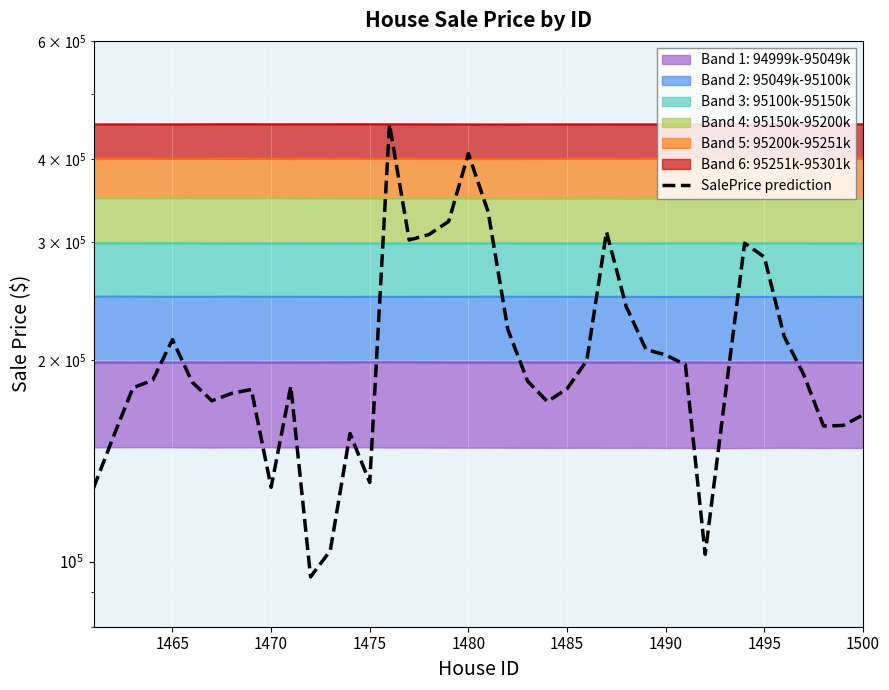

Reading left to right, what are all the values shown in this chart?

128887.3	153635.5	181966.5	186811.8	214784.1	185583.5	174003.4	178509.6	180912.6	129199.2	182972.0	94946.3	103938.3	155482.7	131391.5	450266.4	302518.7	308236.9	322499.8	407222.7	333290.1	222304.2	186171.1	173539.9	181324.1	199817.3	311011.7	240517.6	207613.6	203723.3	196934.4	102610.4	175509.9	299245.3	285290.7	217240.4	190225.2	159565.1	159874.2	165771.9